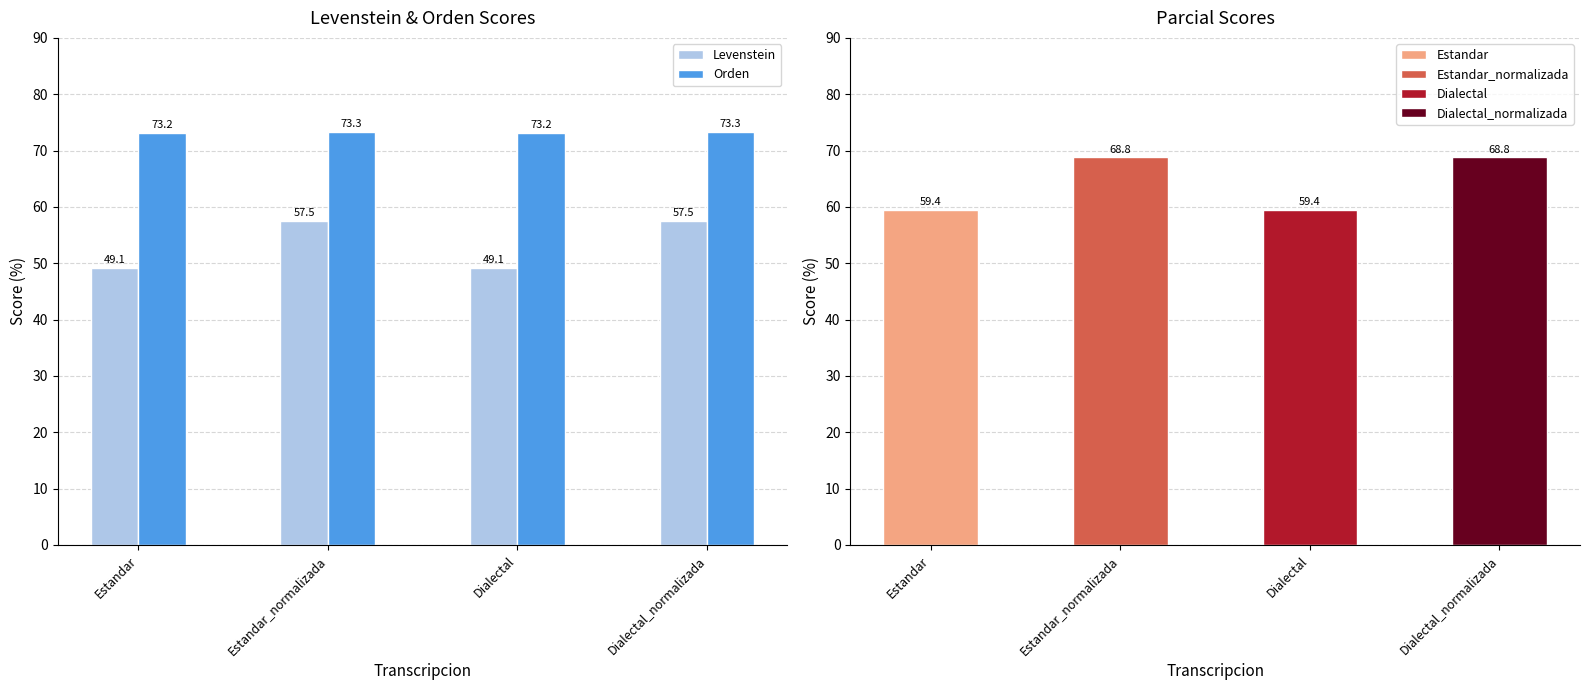

What is the sum of the Orden values at Estandar and Estandar_normalizada?

146.5